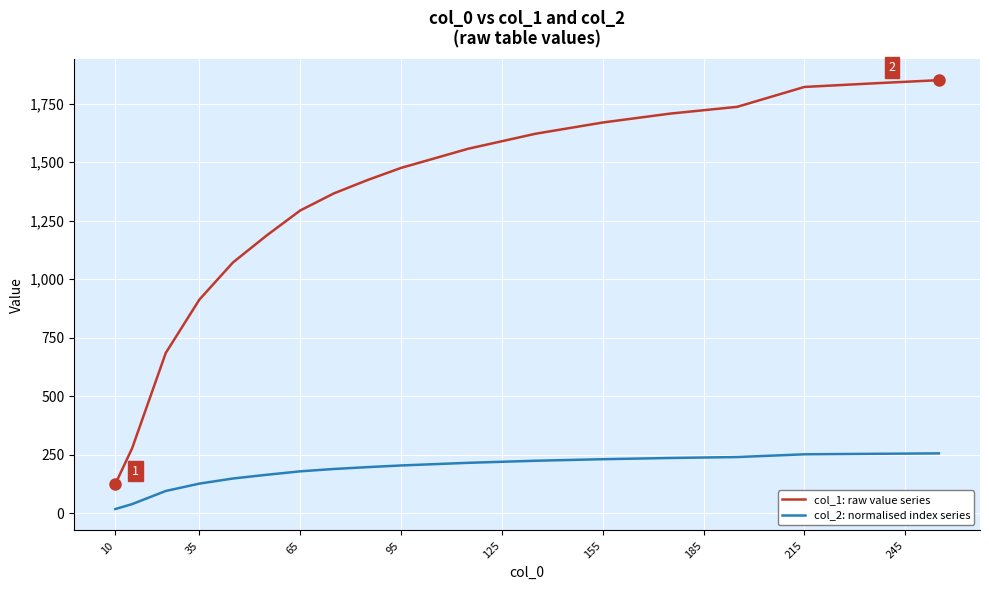

Rank the series by their average value, from lowest to highest.

col_2: normalised index series, col_1: raw value series